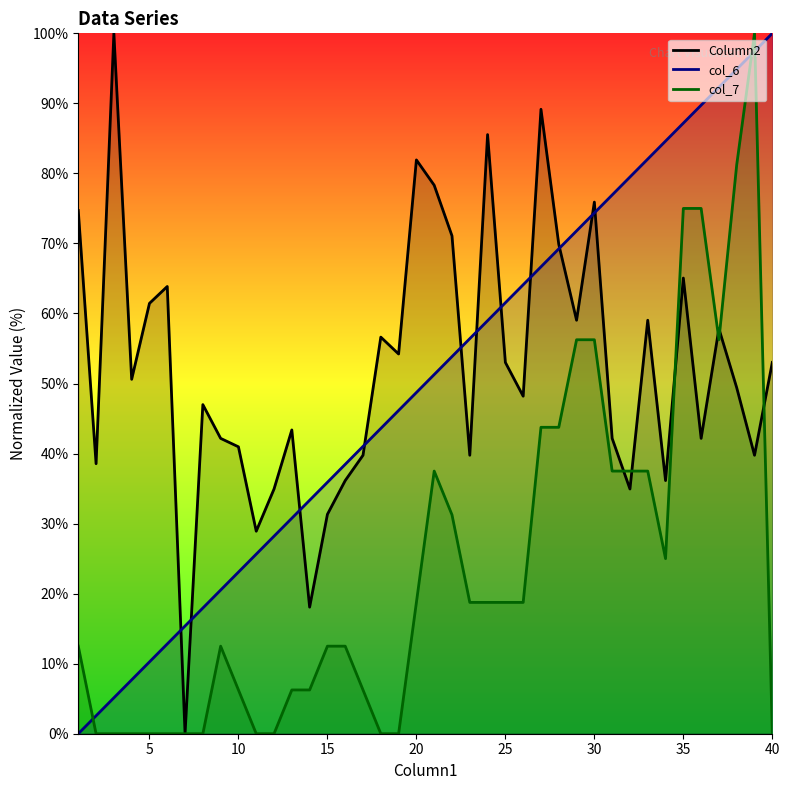

How many interior local valleys does the Column2 series have?

13